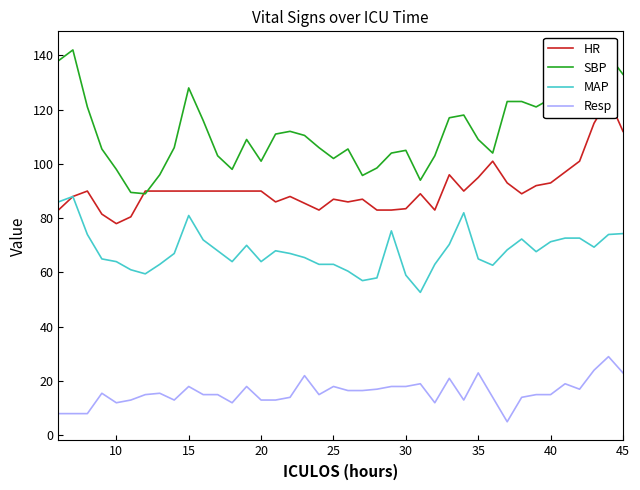

What is the difference between the MAP values at 24 and 45?

8.0